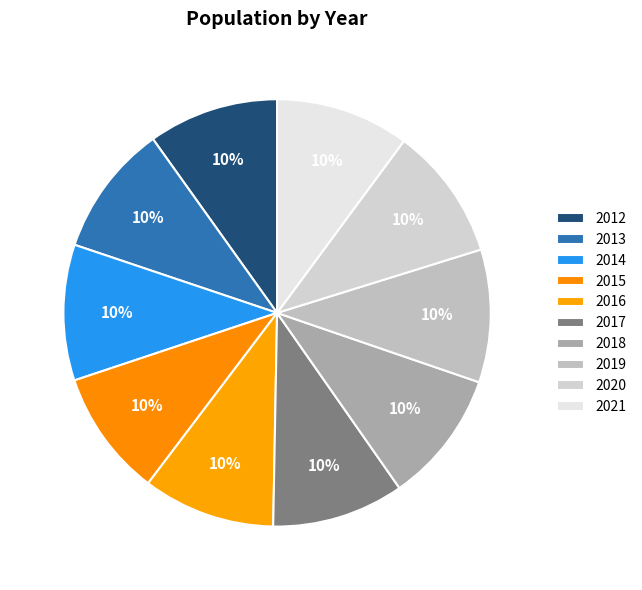

What is the total percentage of 2017 and 2020?

20.1%